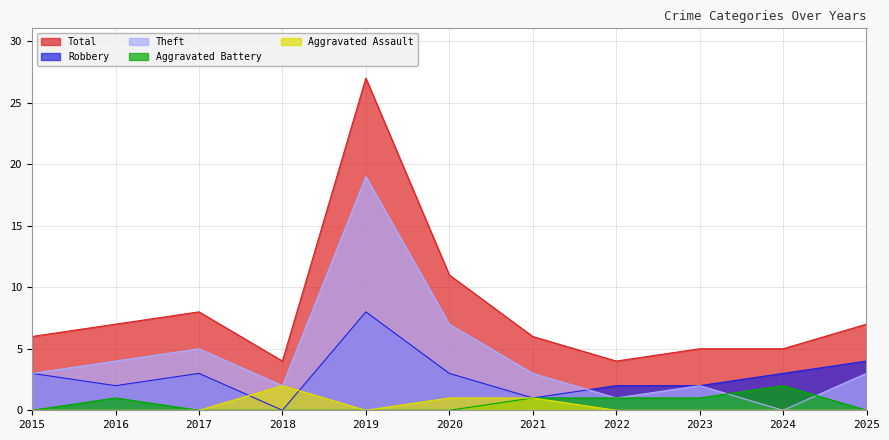

How many times do Theft and Aggravated Battery cross each other?

2